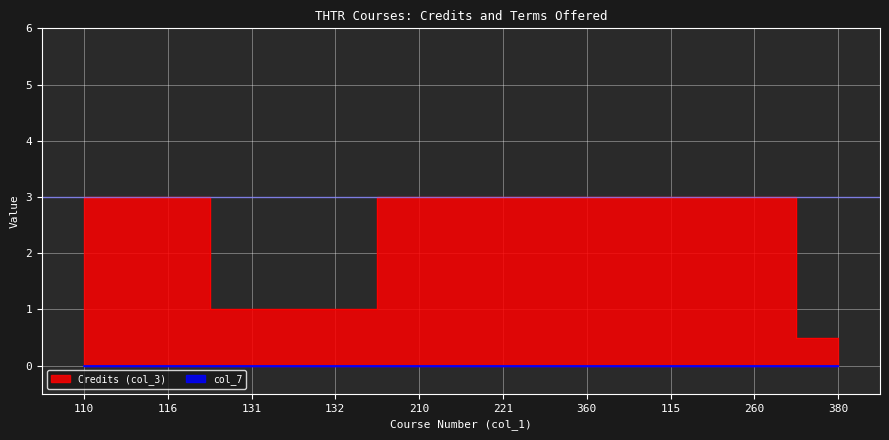

Reading right to left, transcribe all the data shown in this chart.

0.5	3.0	3.0	3.0	3.0	3.0	1.0	1.0	3.0	3.0